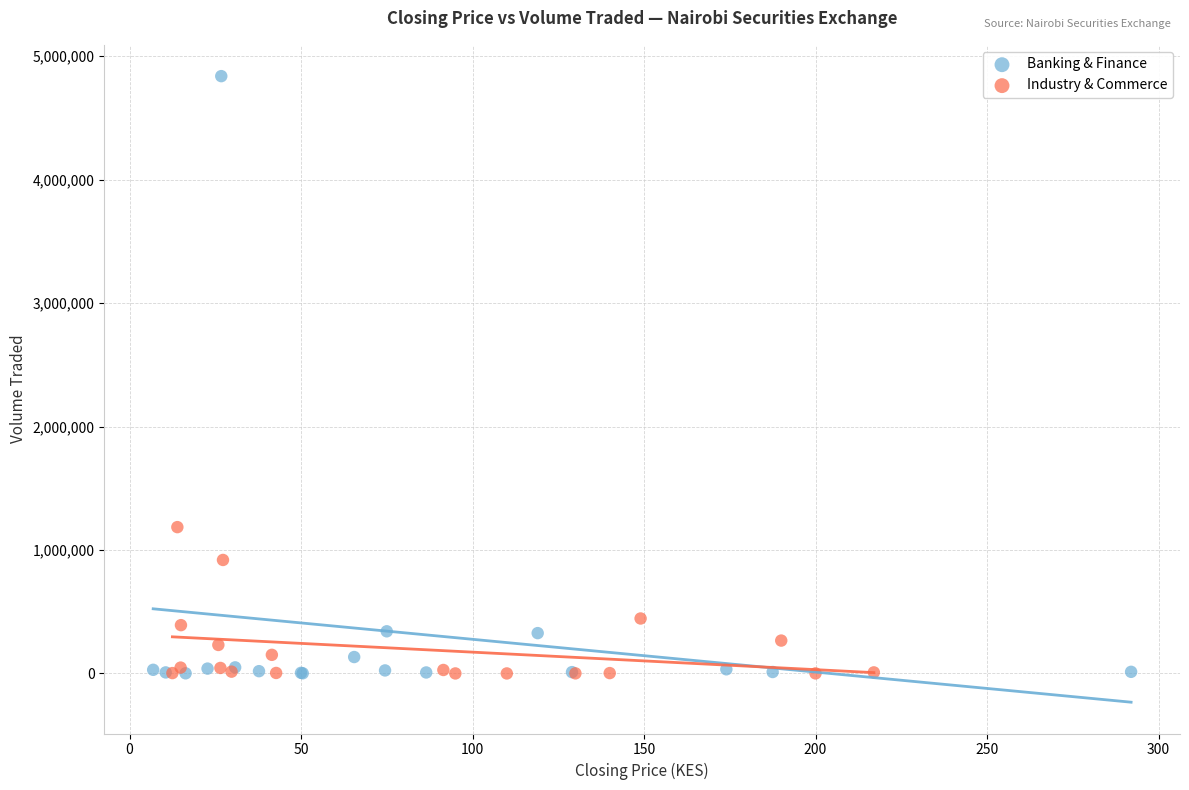

Which series has the widest spread of Y values?

Banking & Finance